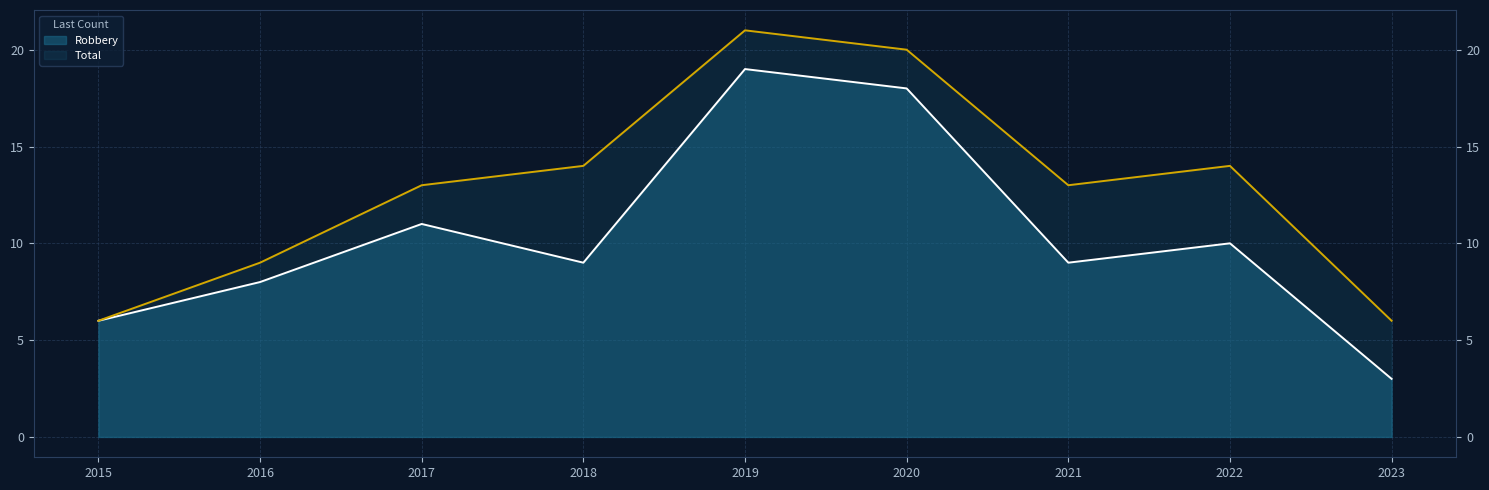

What is the total value across all series at 2016?

17